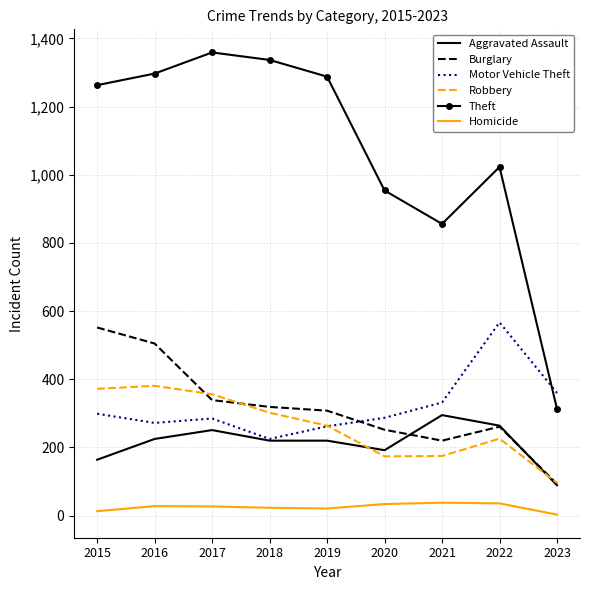

What is the total value across all series at 2015?

2663